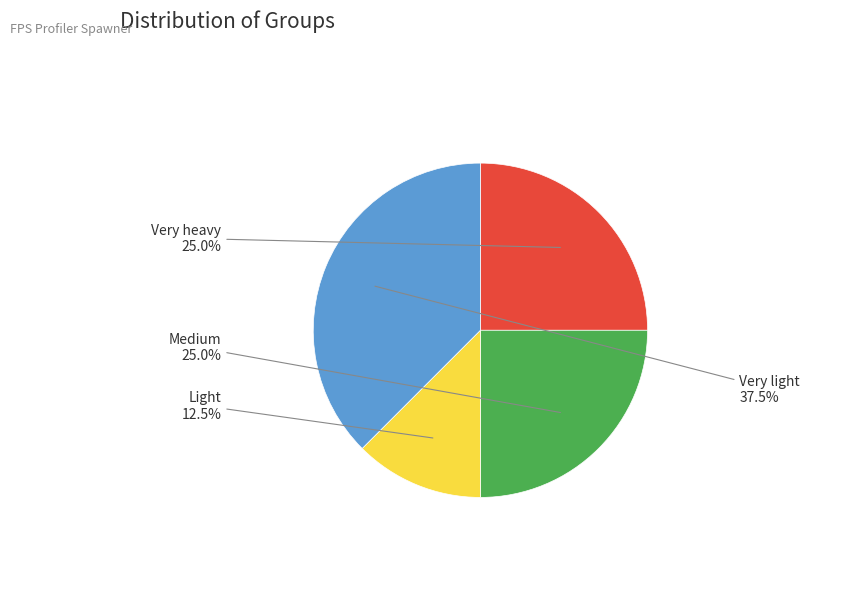

Is there a majority slice in this chart?

No